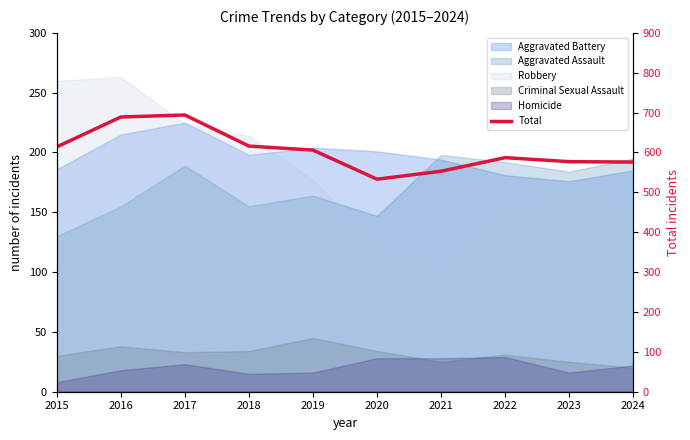

Read the value at 2019, to the nearest 50.

600